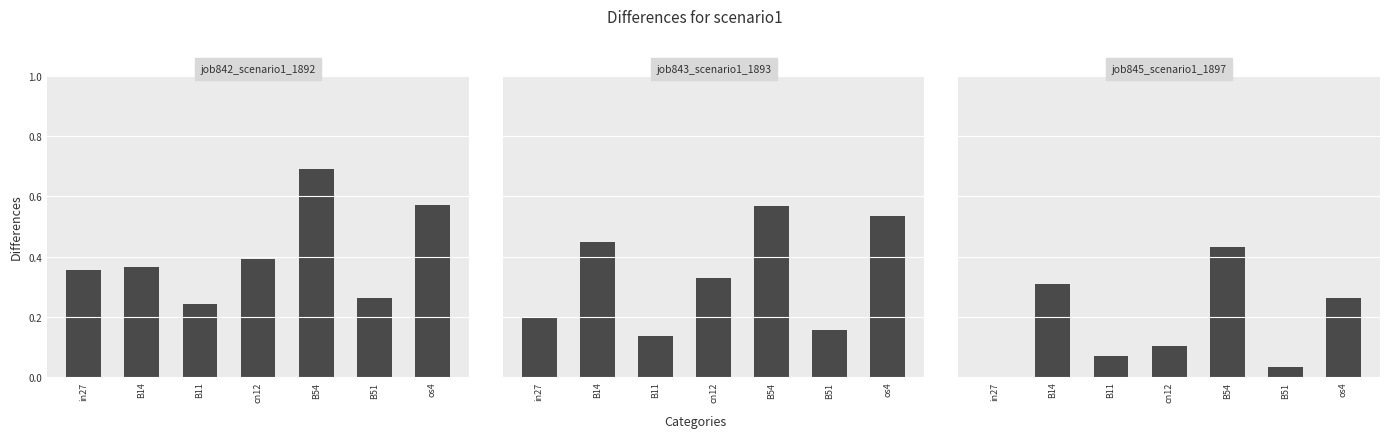

At how many categories does at least one series exceed 0?

7